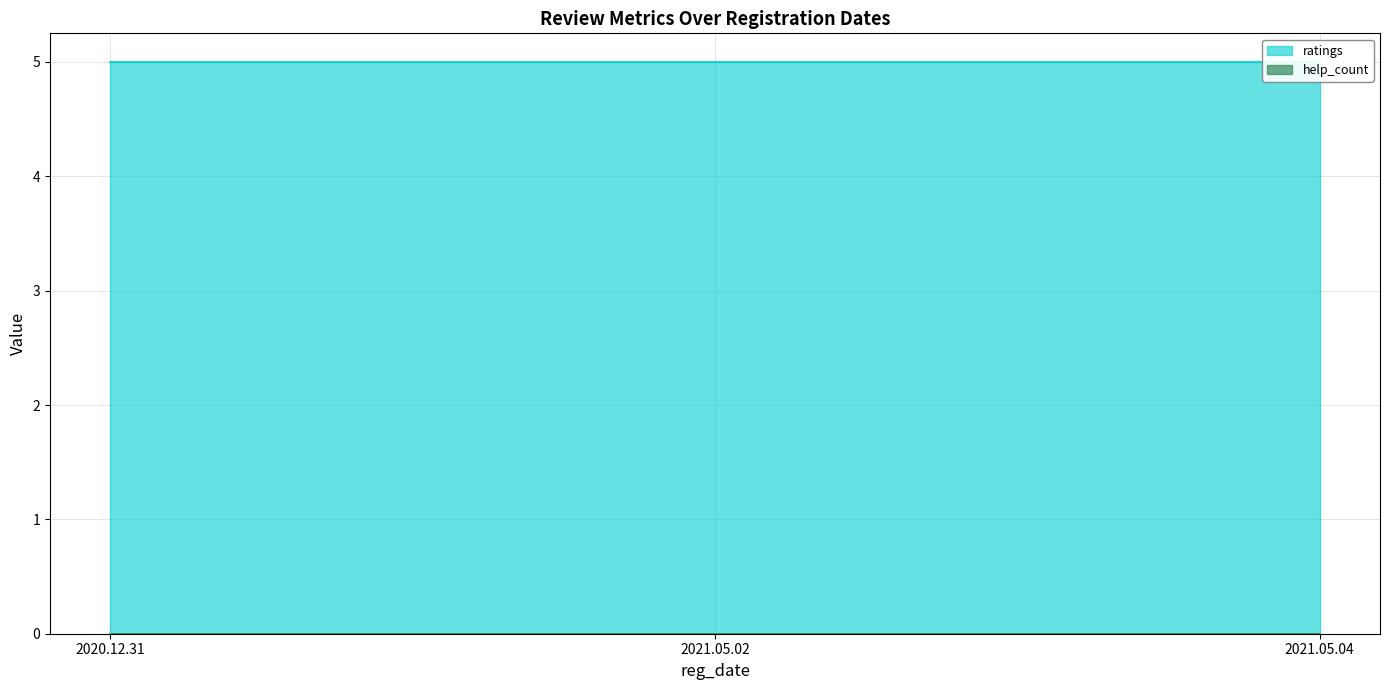

The value of ratings at 2020.12.31 is 3. True or false?

False